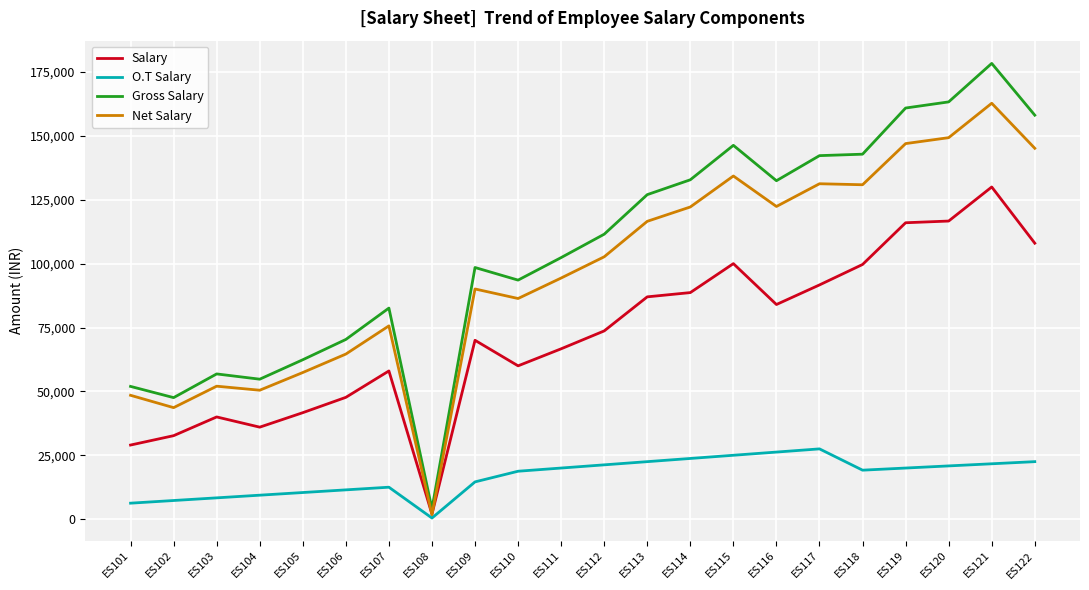

What are all the series names shown in the legend?

Salary, O.T Salary, Gross Salary, Net Salary